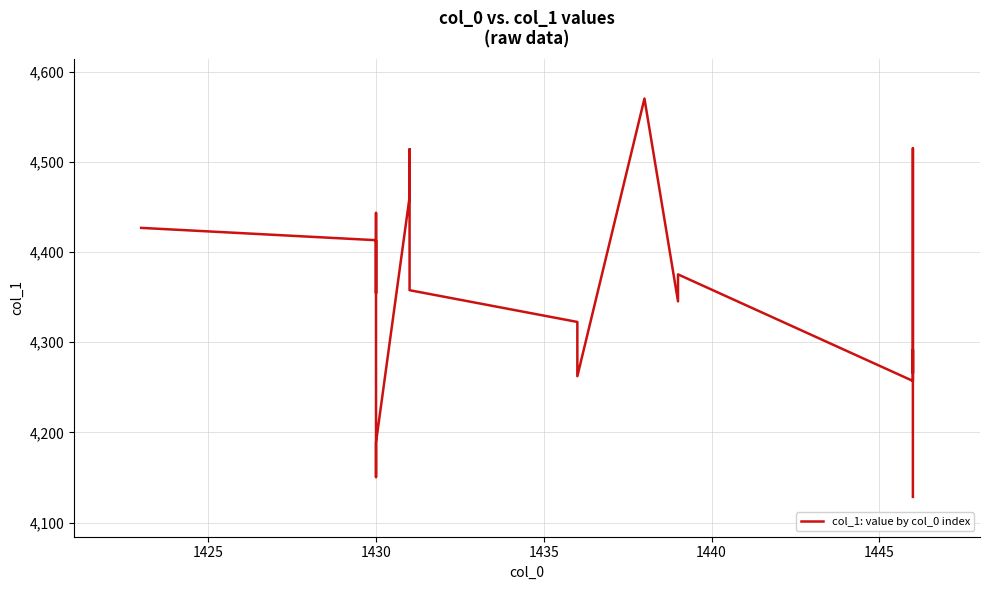

What is the change in value from 1420 to 1440?

-276.3